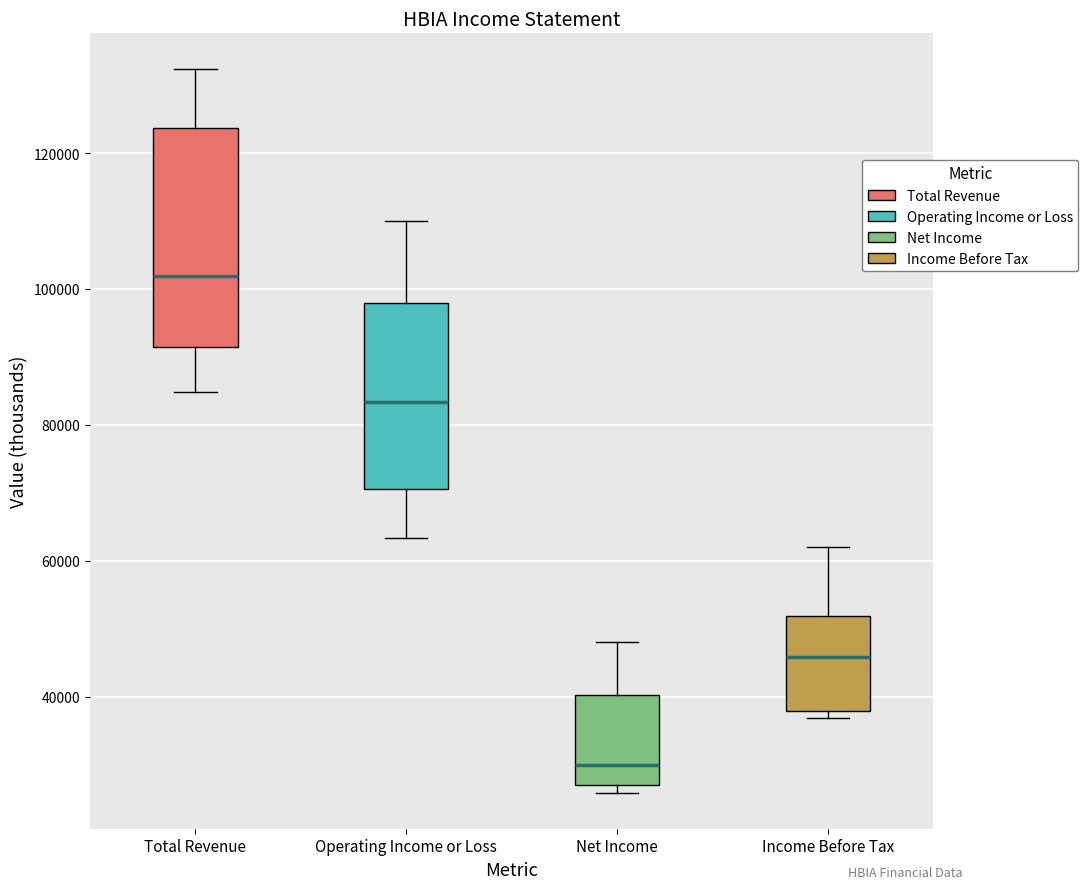

Which box is the tallest, from its lower edge to its upper edge?

Total Revenue